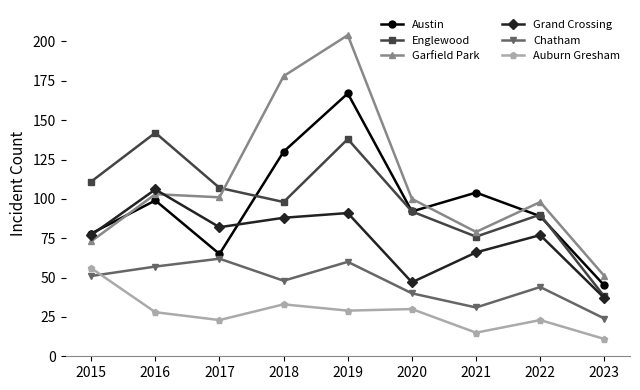

Which series has the widest spread of values?

Garfield Park